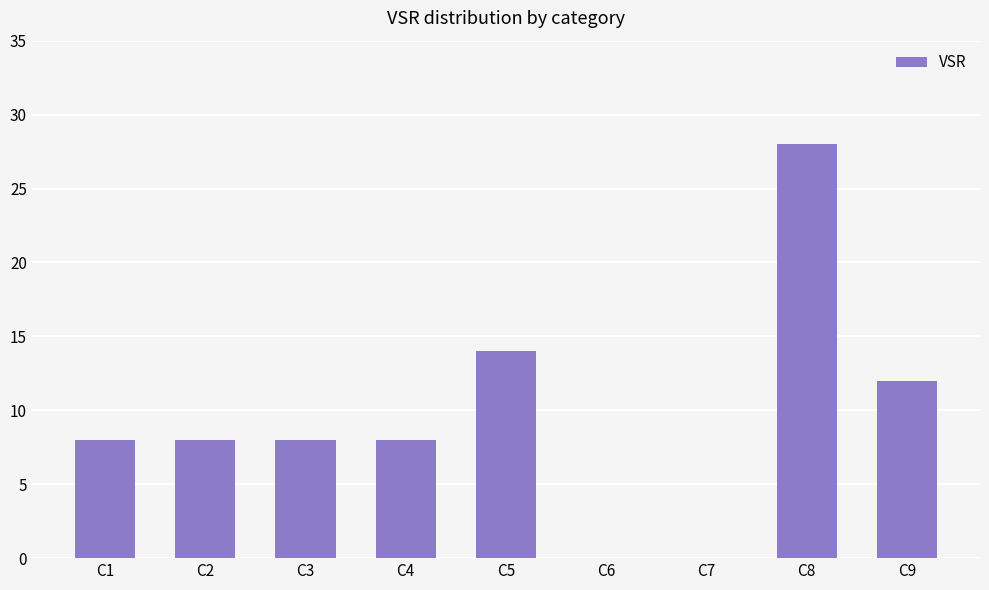

What is the change in value from C5 to C9?

-2